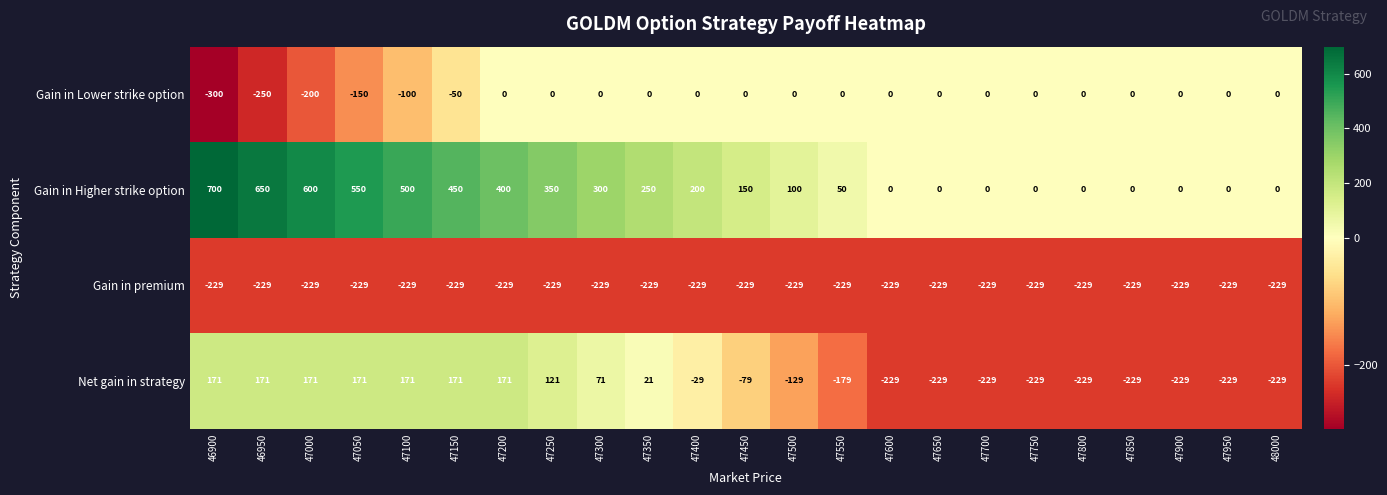

What is the greatest value displayed?

700